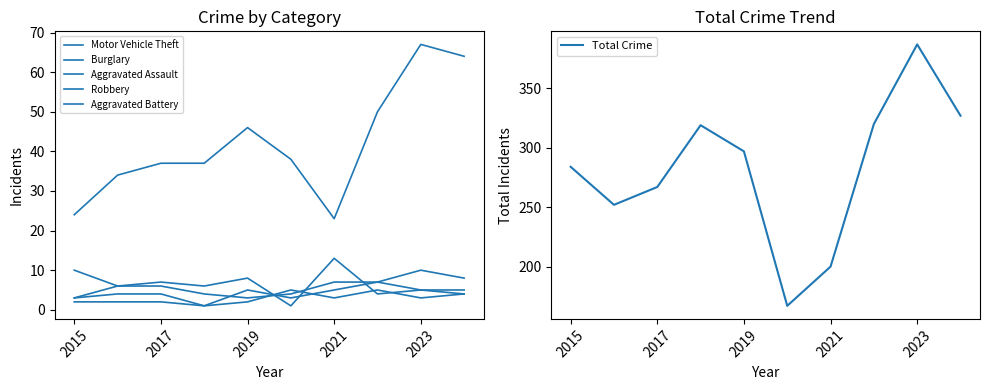

Is it true that Total Crime equals 297 at 2019?

True